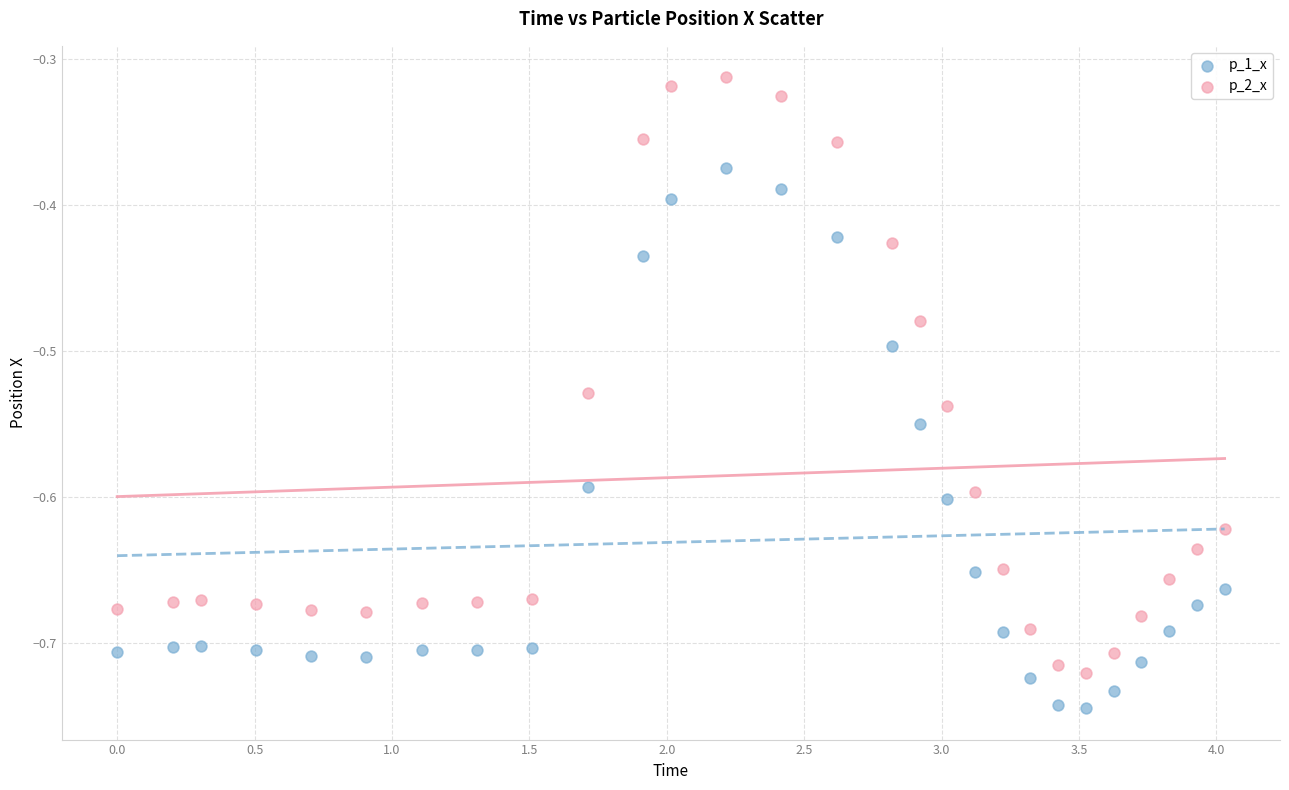

Which series reaches the maximum Y coordinate?

p_2_x